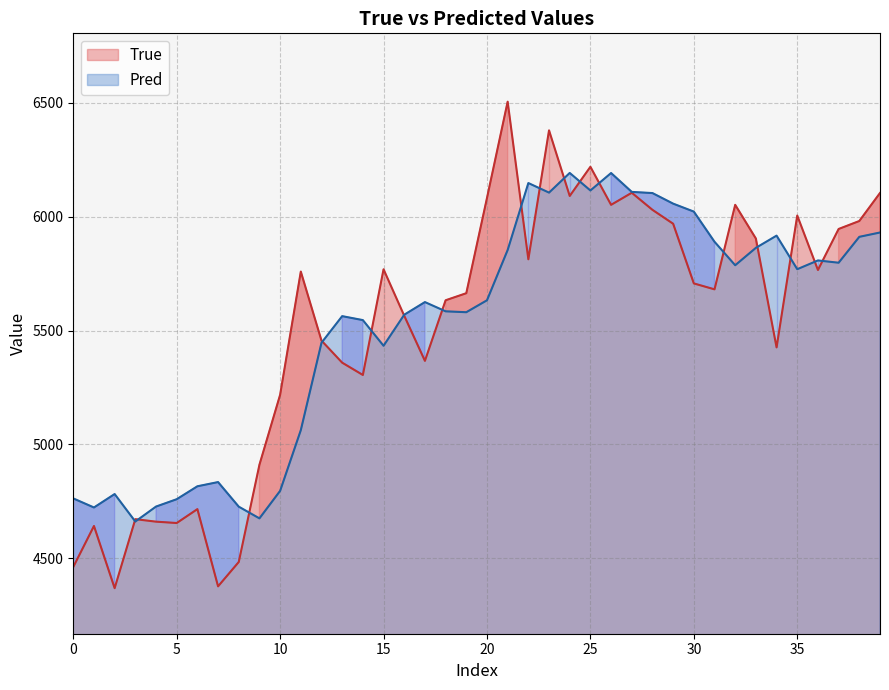

What is the lowest value of the True series?

4369.0